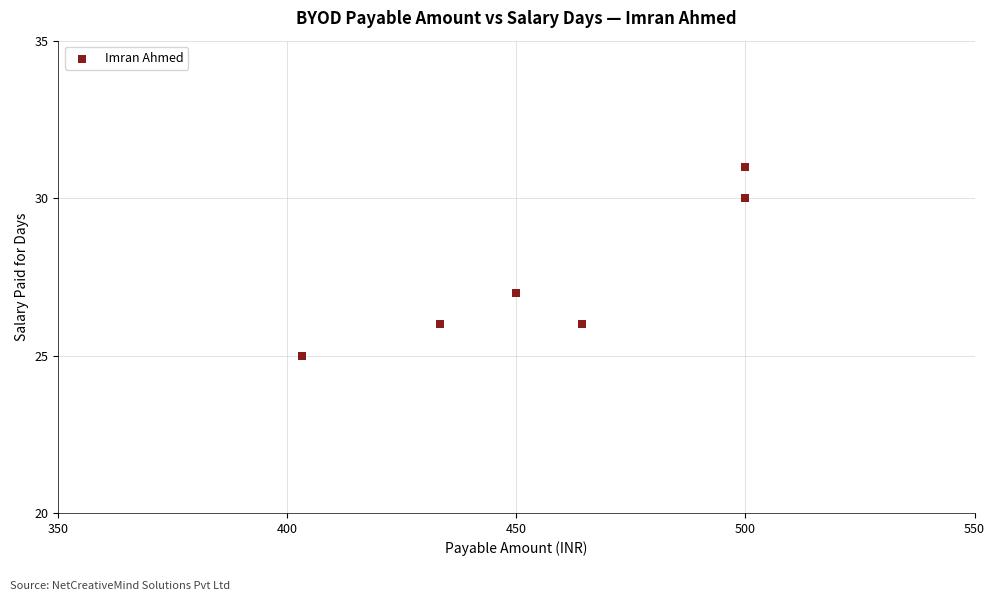

What Y value in the scatter plot is closest to 28?

27